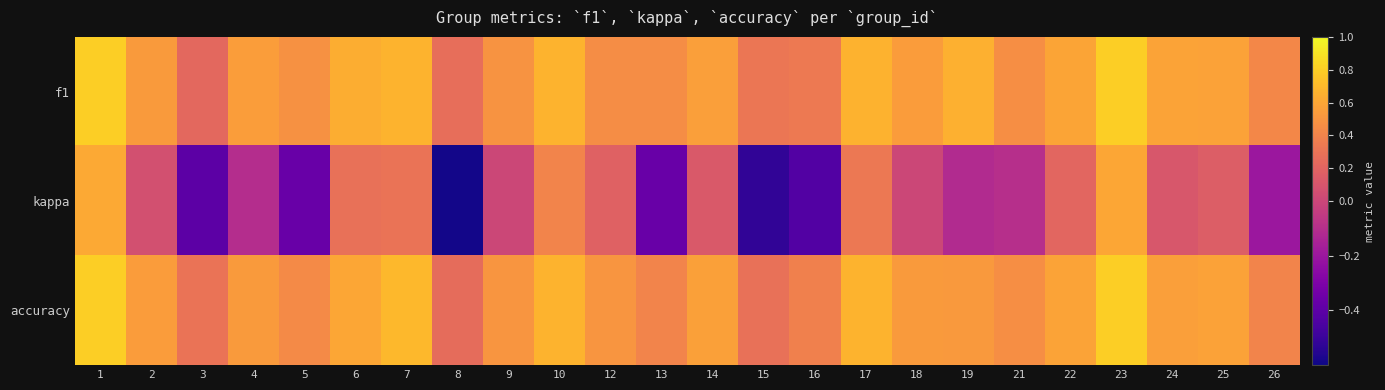

At which category is the sum across all series the highest?

1